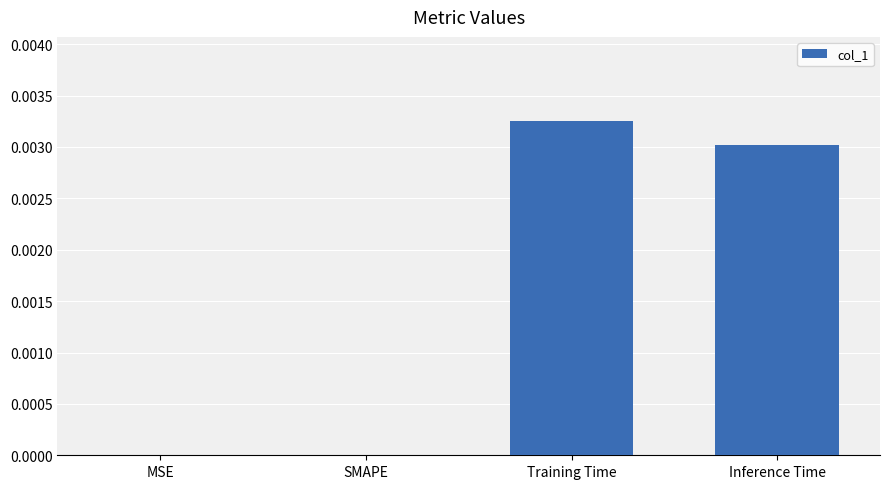

Between Inference Time and Training Time, which is larger?

Training Time